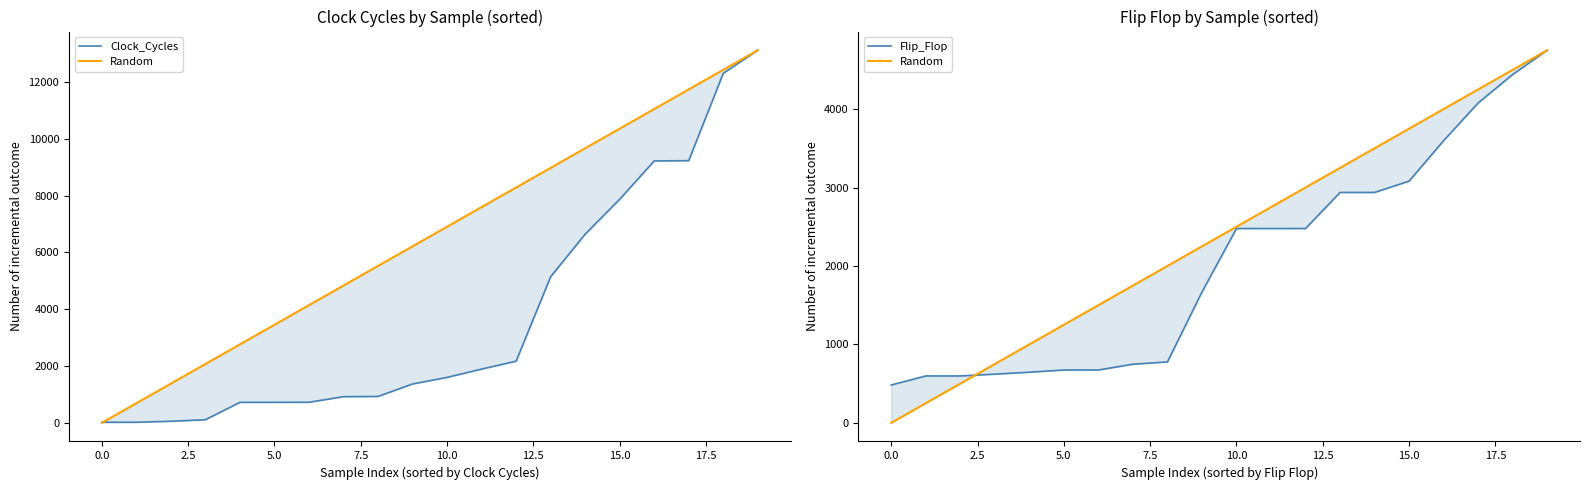

What is the value of the Flip_Flop point at the 7th from the left?

674.0